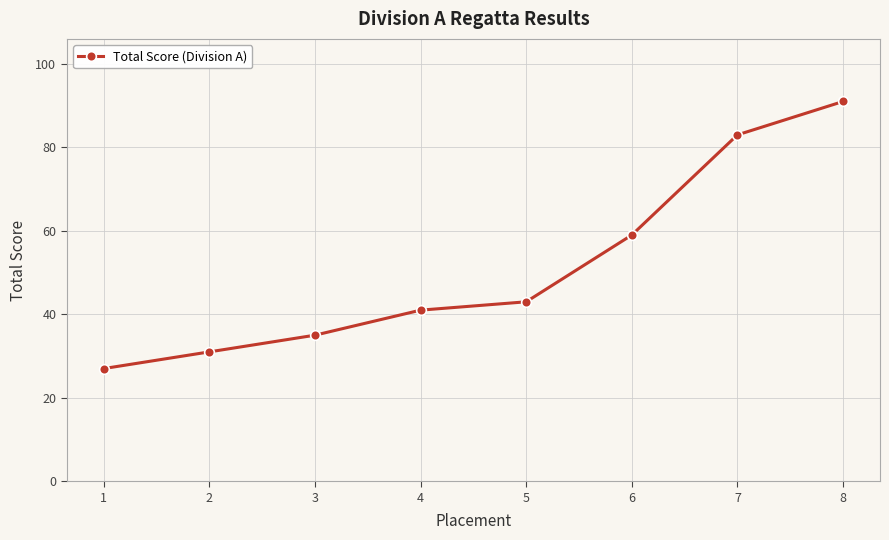

True or false: the data shows 27 at 1.

True